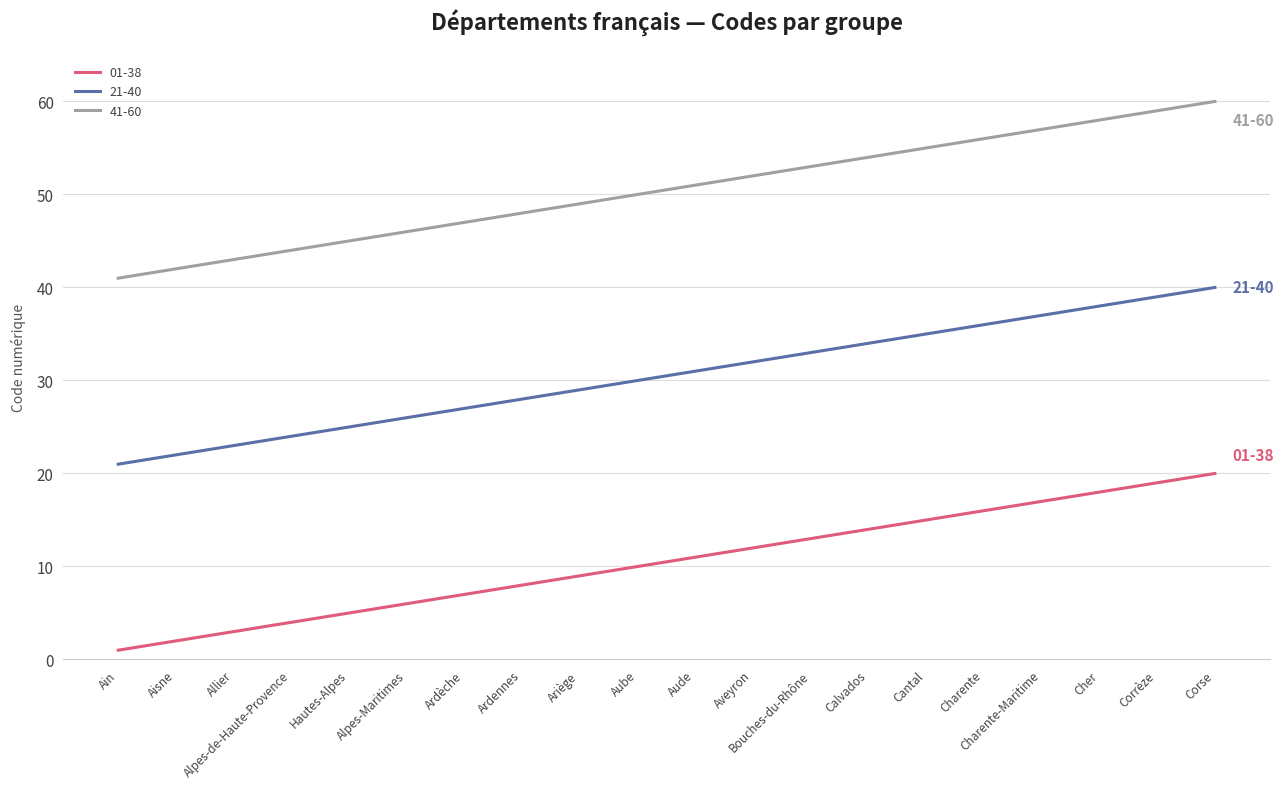

What is the difference between the highest and lowest values at Alpes-Maritimes?

40